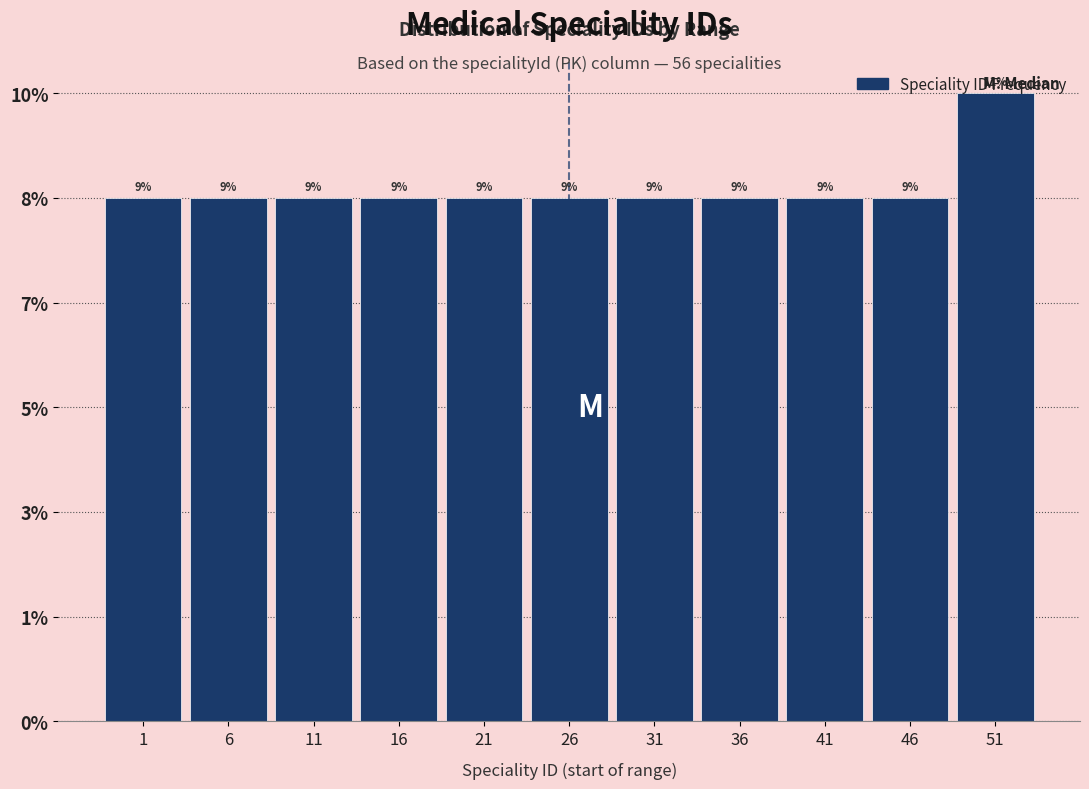

Are the bars horizontal?

No